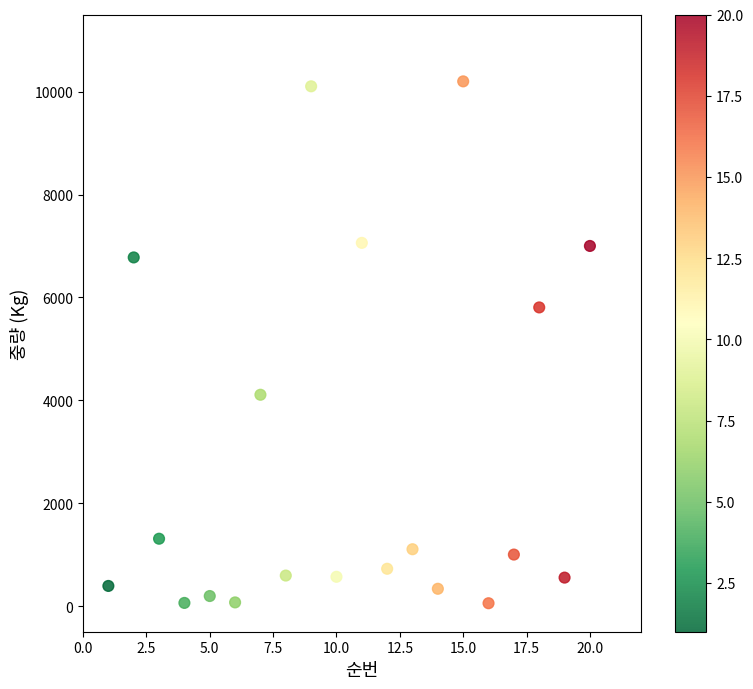

What Y value in the scatter plot is closest to 5127?

5805